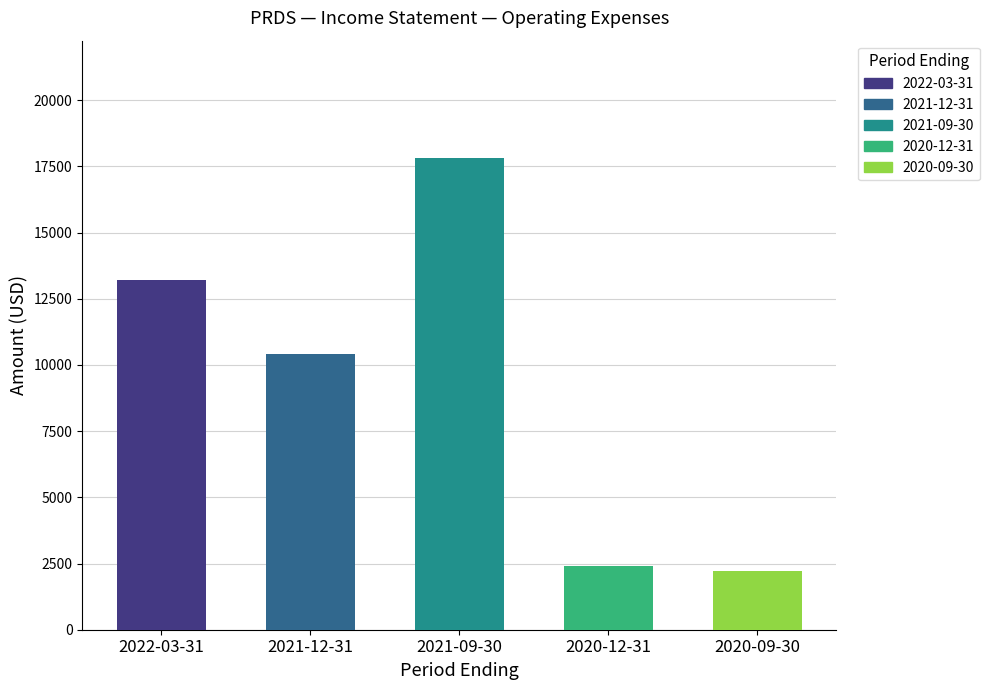

What is the label of the 1st bar from the right?

2020-09-30